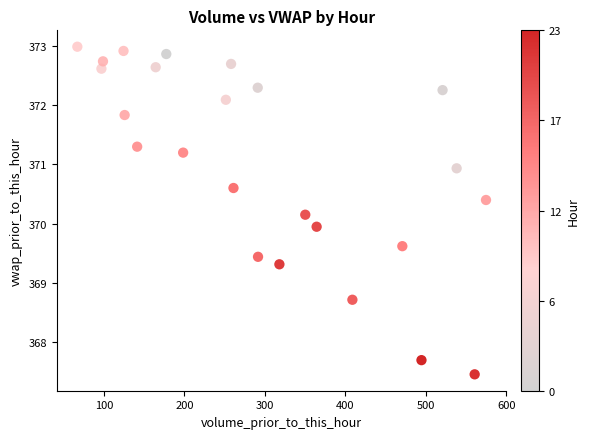

What is the range of Y values (max minus min)?

5.5